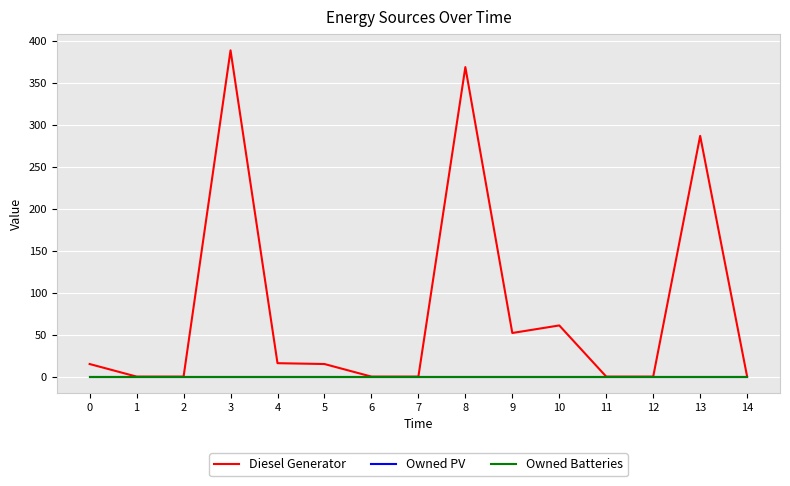

True or false: Owned Batteries and Owned PV intersect in this chart.

False